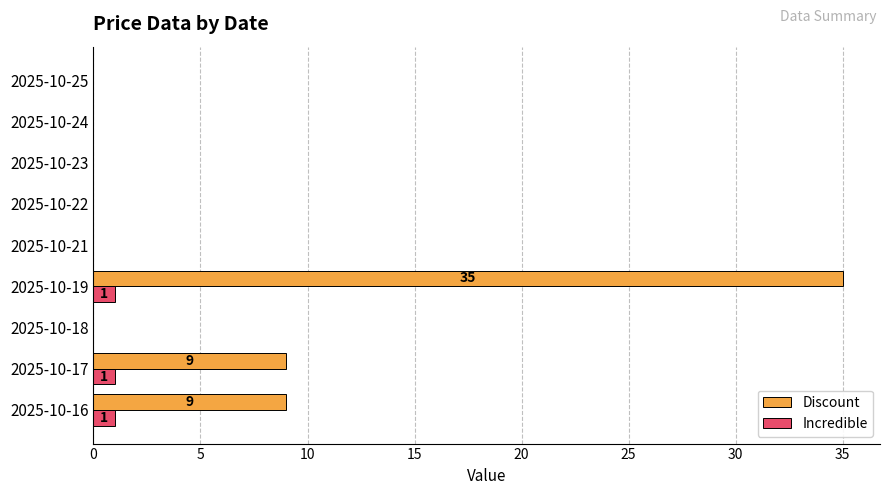

What is the greatest value displayed?

35